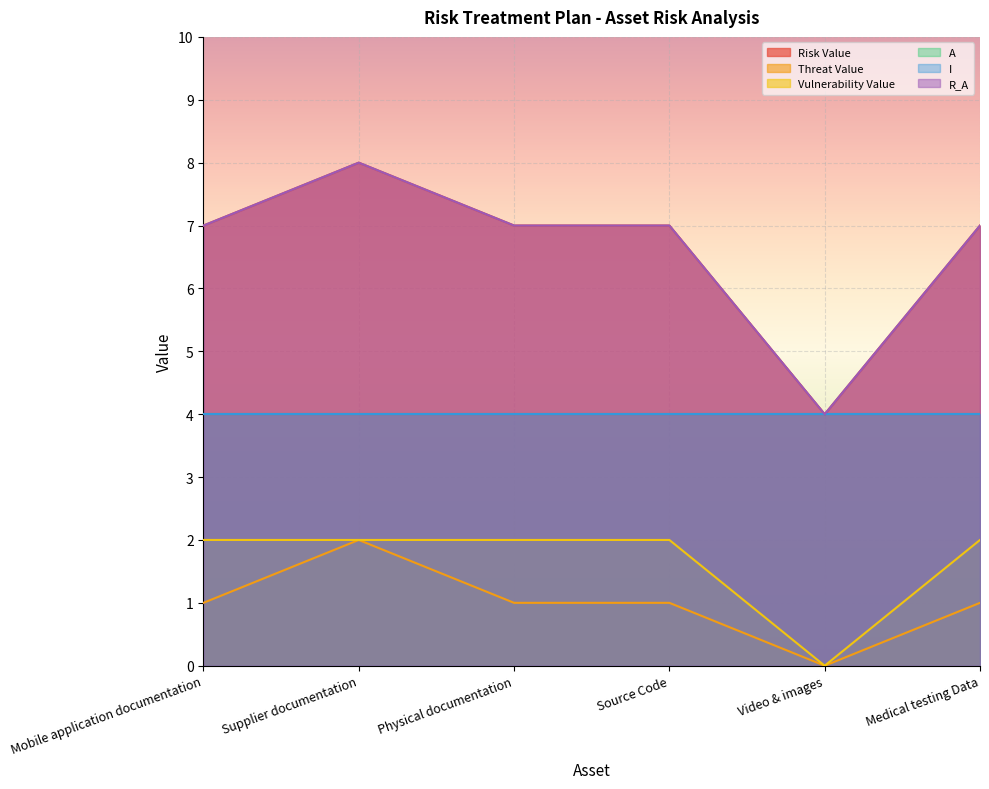

At which label does Threat Value first exceed 1?

Supplier documentation